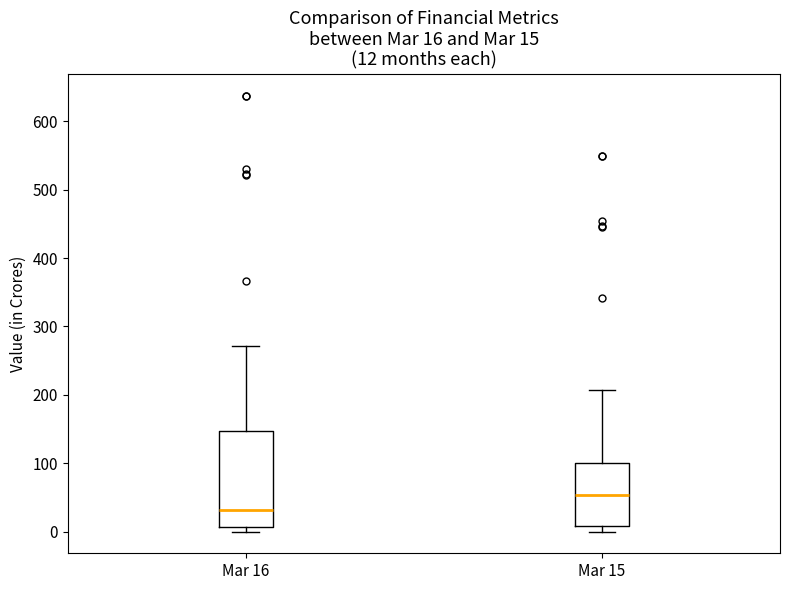

Which box has the lowest median line?

Mar 16